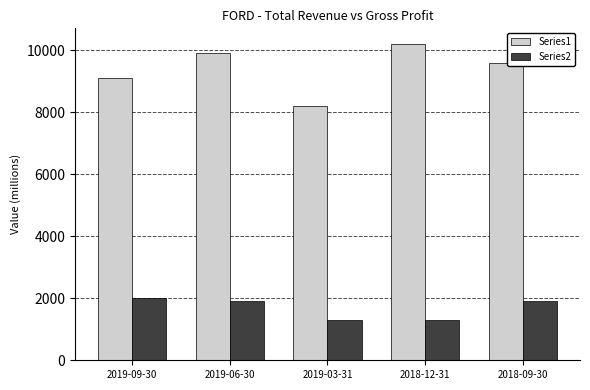

Which category has the lowest value in the Series1 series?

2019-03-31